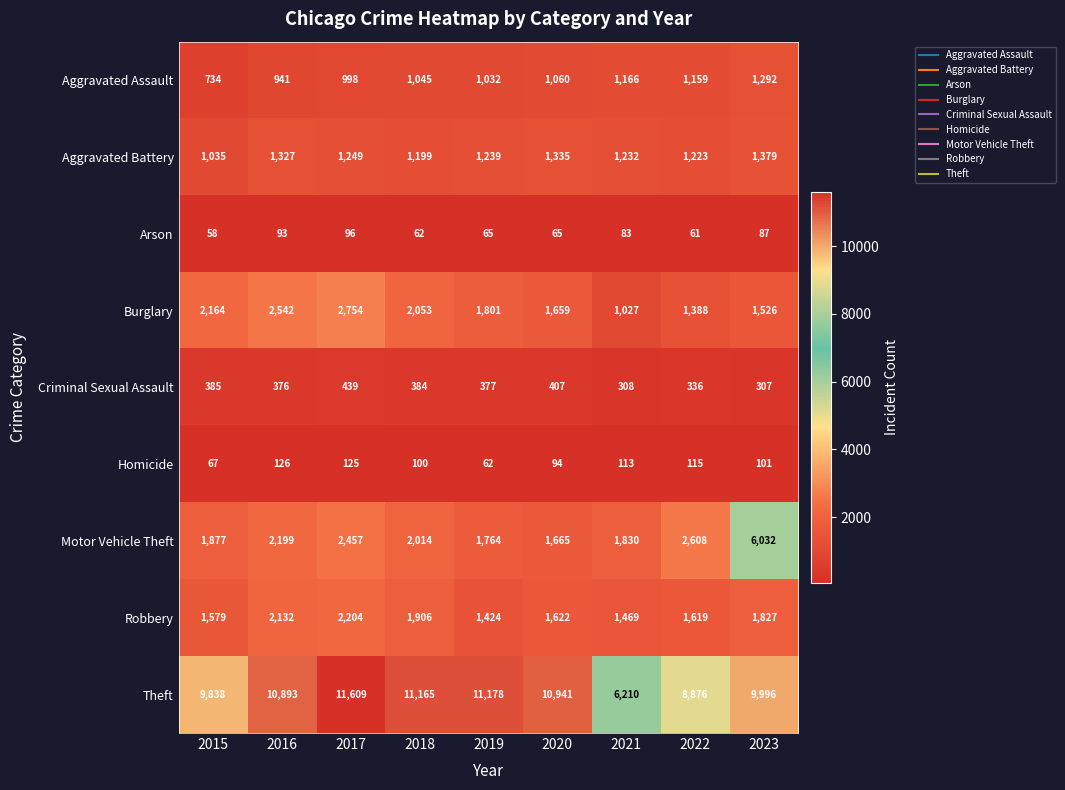

Which series changed the most between 2016 and 2023?

Motor Vehicle Theft